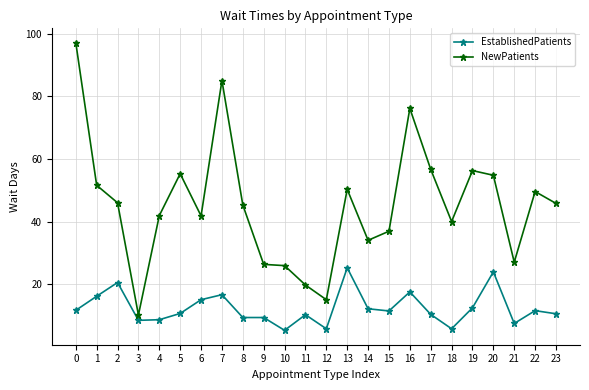

What are all the series names shown in the legend?

EstablishedPatients, NewPatients